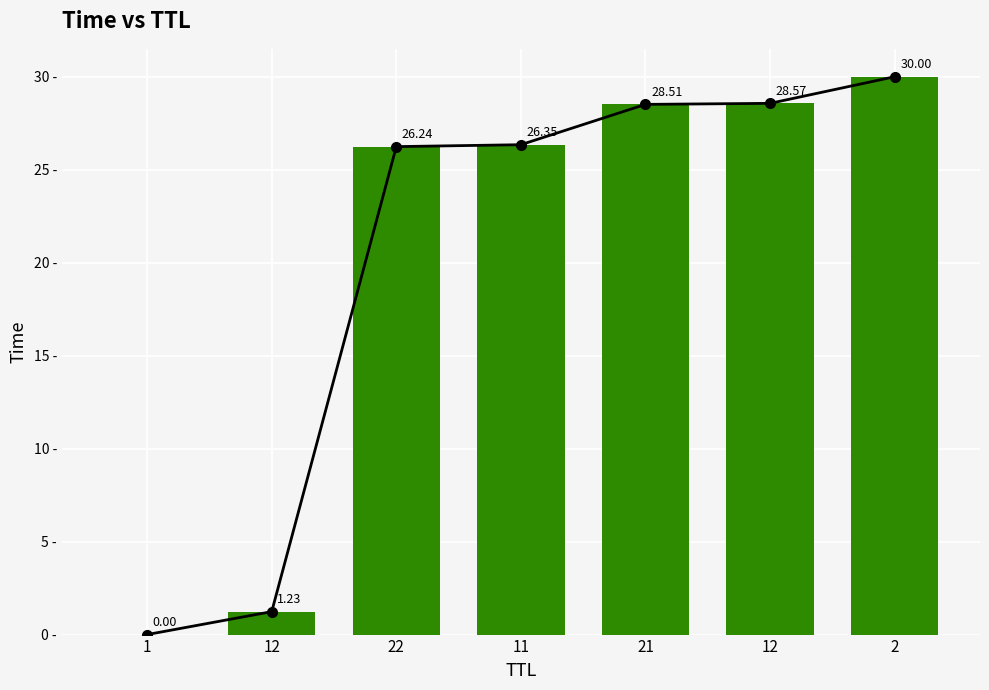

How many categories are shown in the chart?

7